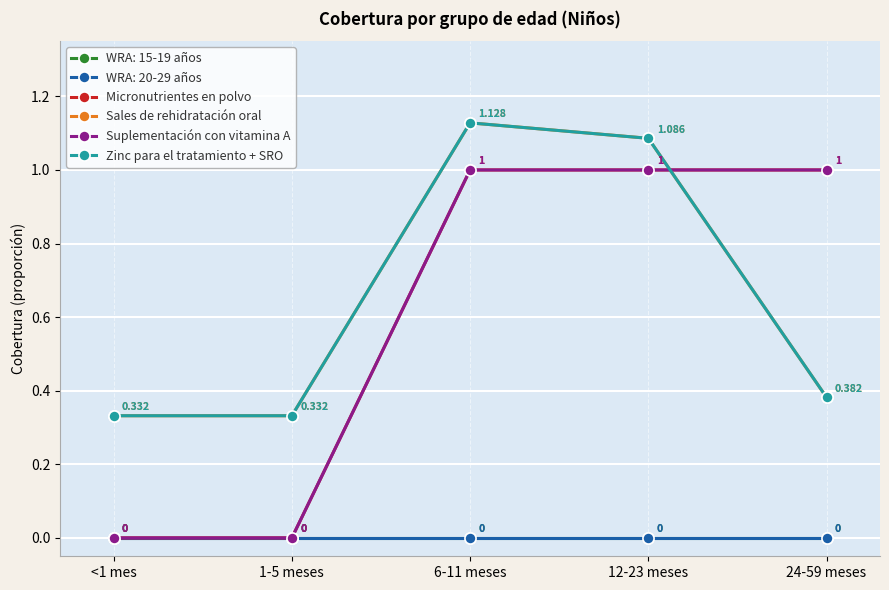

What position from the right is 24-59 meses?

1